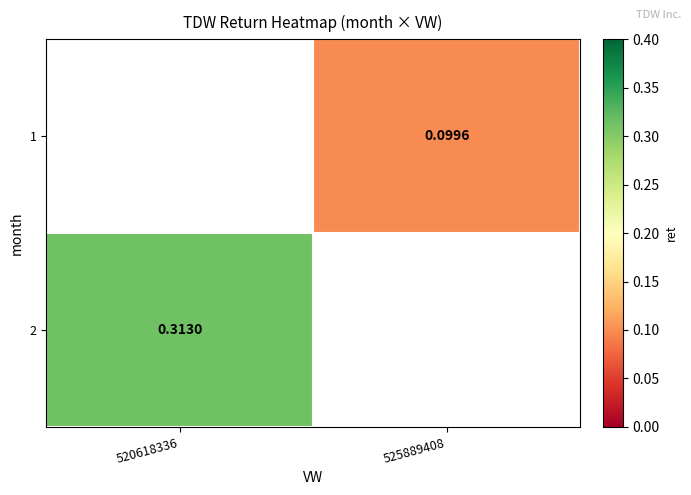

The value of 2 at 520618336 is 0.3. True or false?

True